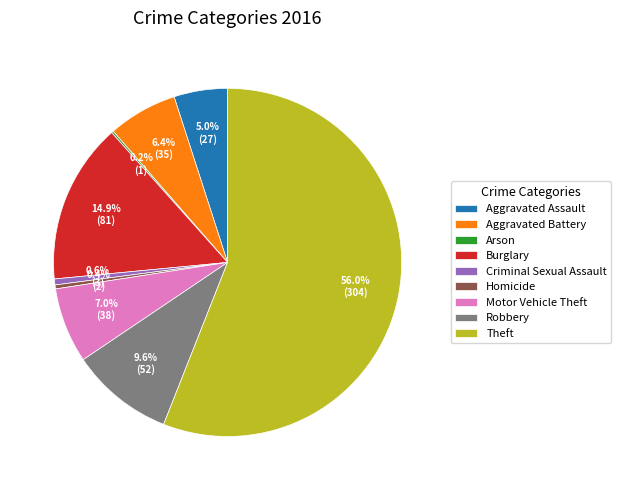

What portion of the pie excludes Motor Vehicle Theft?

93.0%